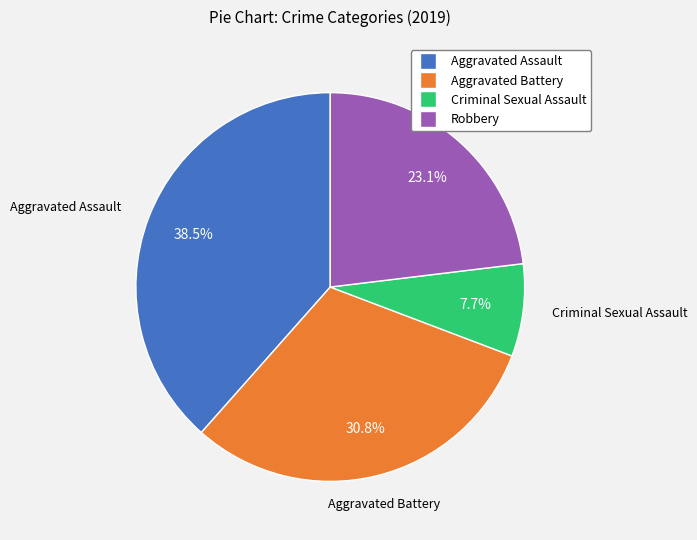

How many segments does this pie chart have?

4